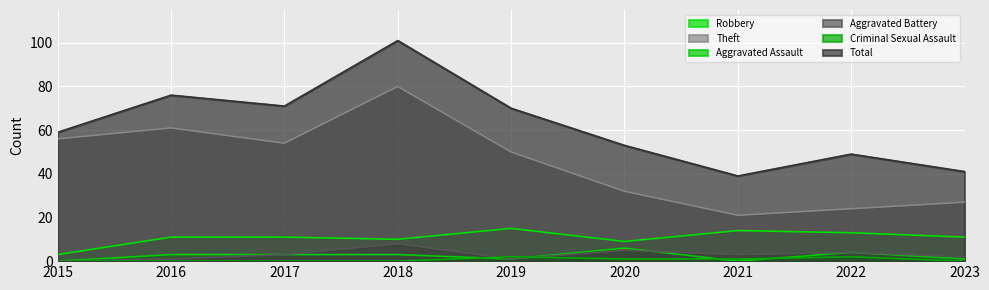

True or false: Total has a value of 49 at 2022.

True